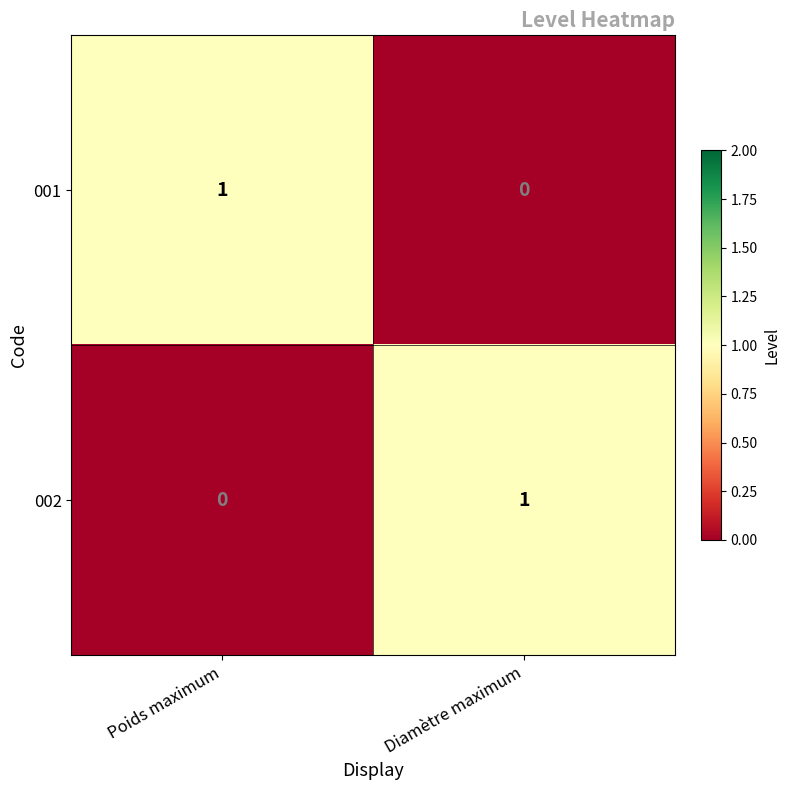

What is the total value across all series at Poids maximum?

1